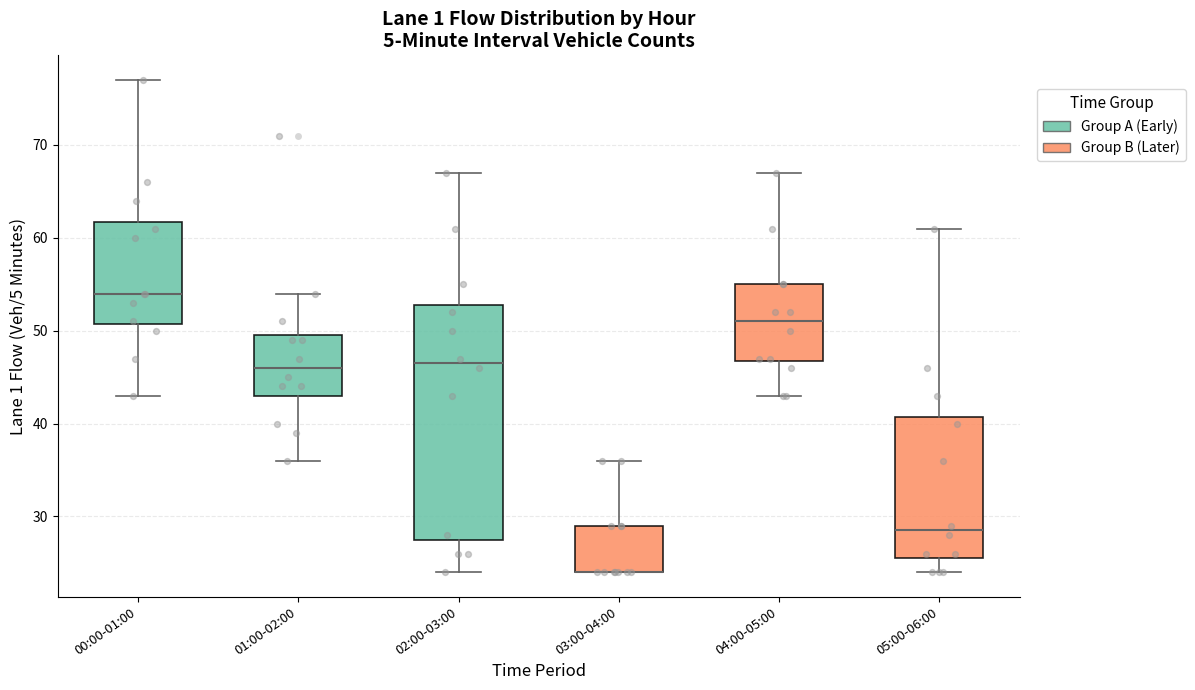

Reading left to right, transcribe this box plot: for each box, give where its median line is, the range the box spans, and where its two whiskers end, as read against the y-axis. The values are not printed on the chart, so give them approximately, as read against the axis.

00:00-01:00: median 54, box 51 to 62, whiskers 43 to 77
01:00-02:00: median 46, box 43 to 50, whiskers 36 to 54
02:00-03:00: median 47, box 28 to 53, whiskers 24 to 67
03:00-04:00: median 24 (drawn on the box's lower edge), box 24 to 29, whiskers 24 to 36
04:00-05:00: median 51, box 47 to 55, whiskers 43 to 67
05:00-06:00: median 29, box 26 to 41, whiskers 24 to 61